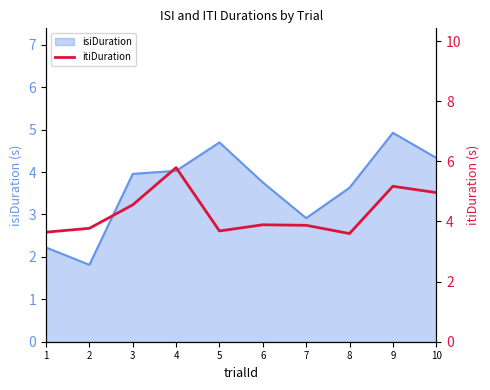

What is the lowest value of the isiDuration series?

1.8